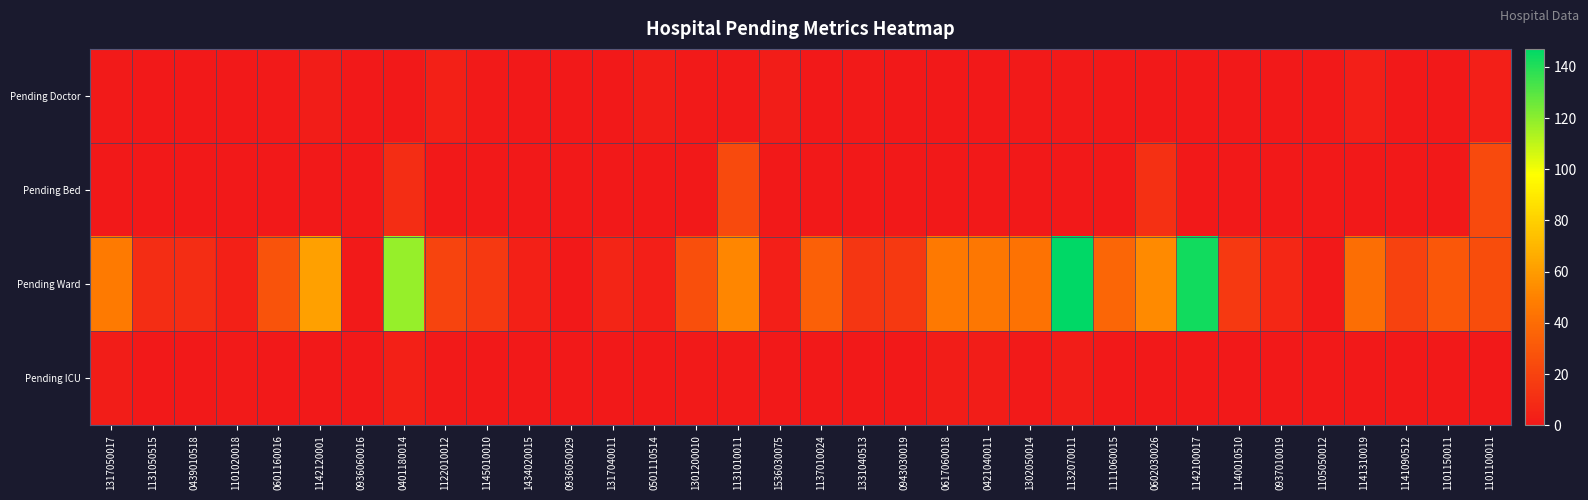

Which series changed the most between 1131010011 and 1142100017?

Pending Ward